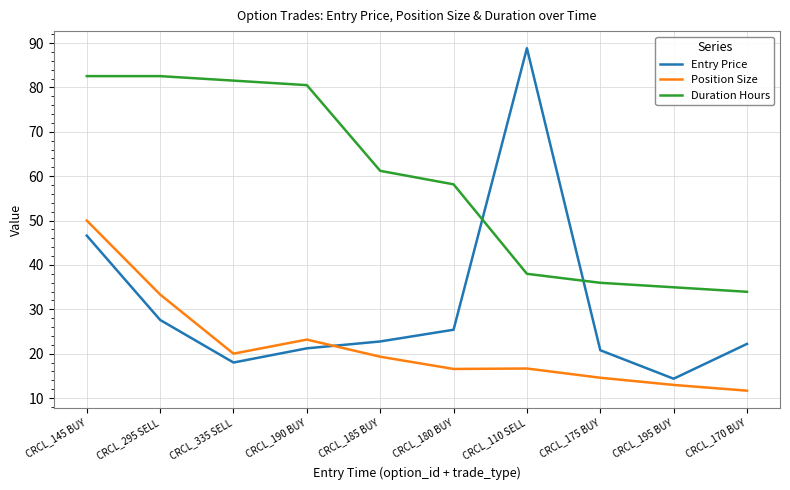

At which category is the sum across all series the highest?

CRCL_145 BUY